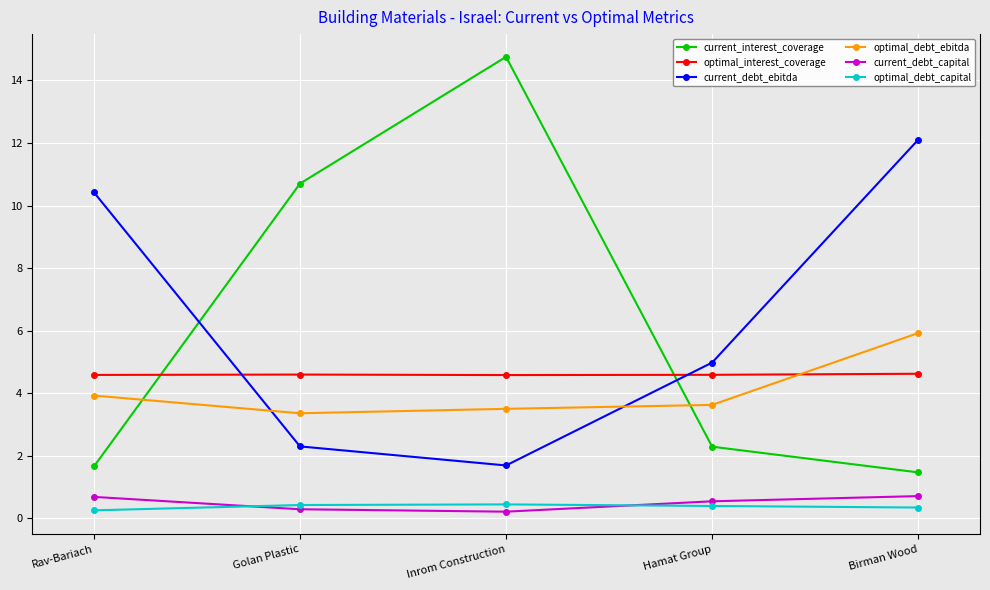

Is the value of current_interest_coverage at Hamat Group greater than the value of optimal_debt_capital at Golan Plastic?

Yes